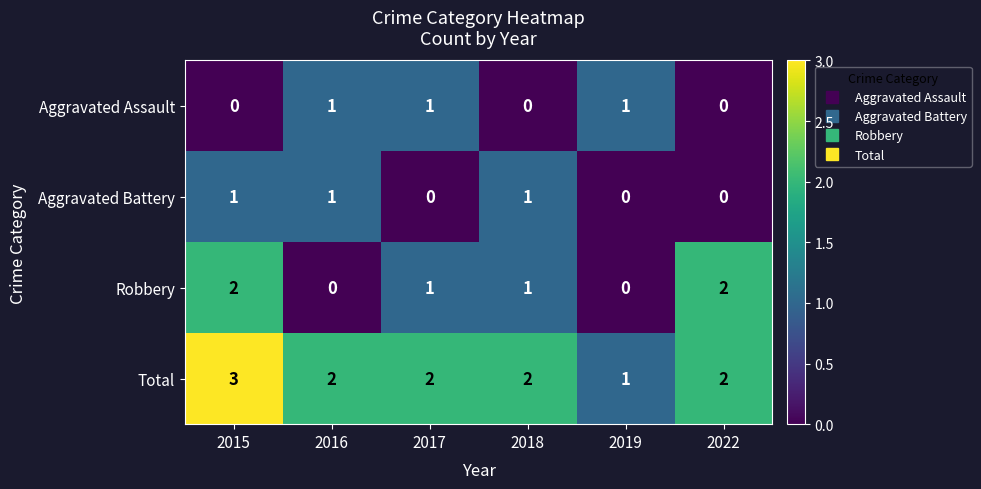

How many series are shown in this chart?

4